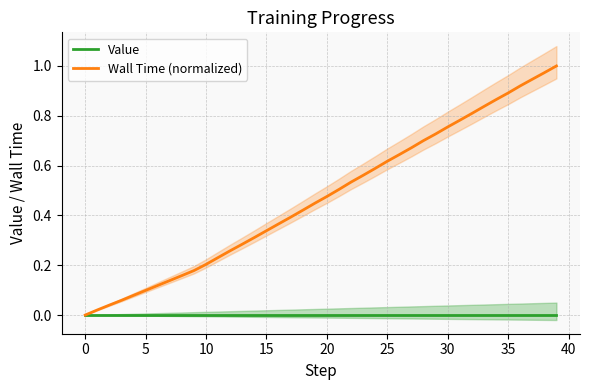

Which series has the largest total across all categories?

Wall Time (normalized)